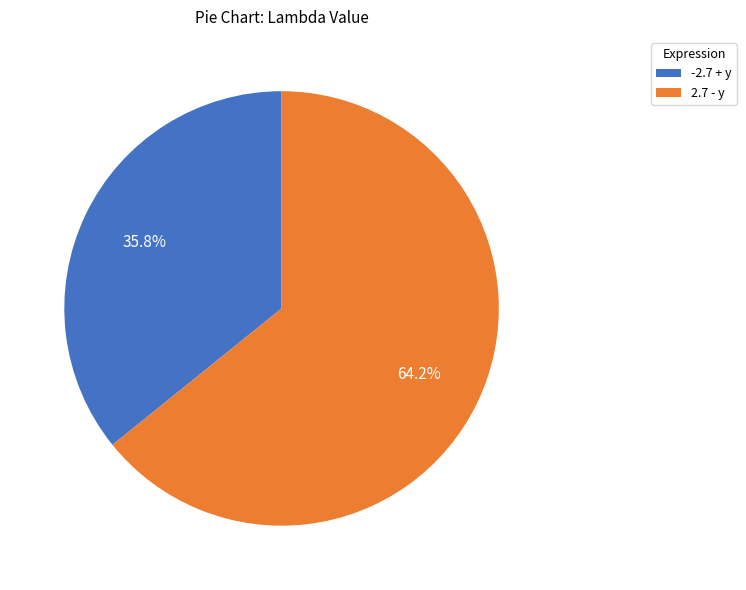

What is the smallest slice in the pie chart?

-2.7 + y